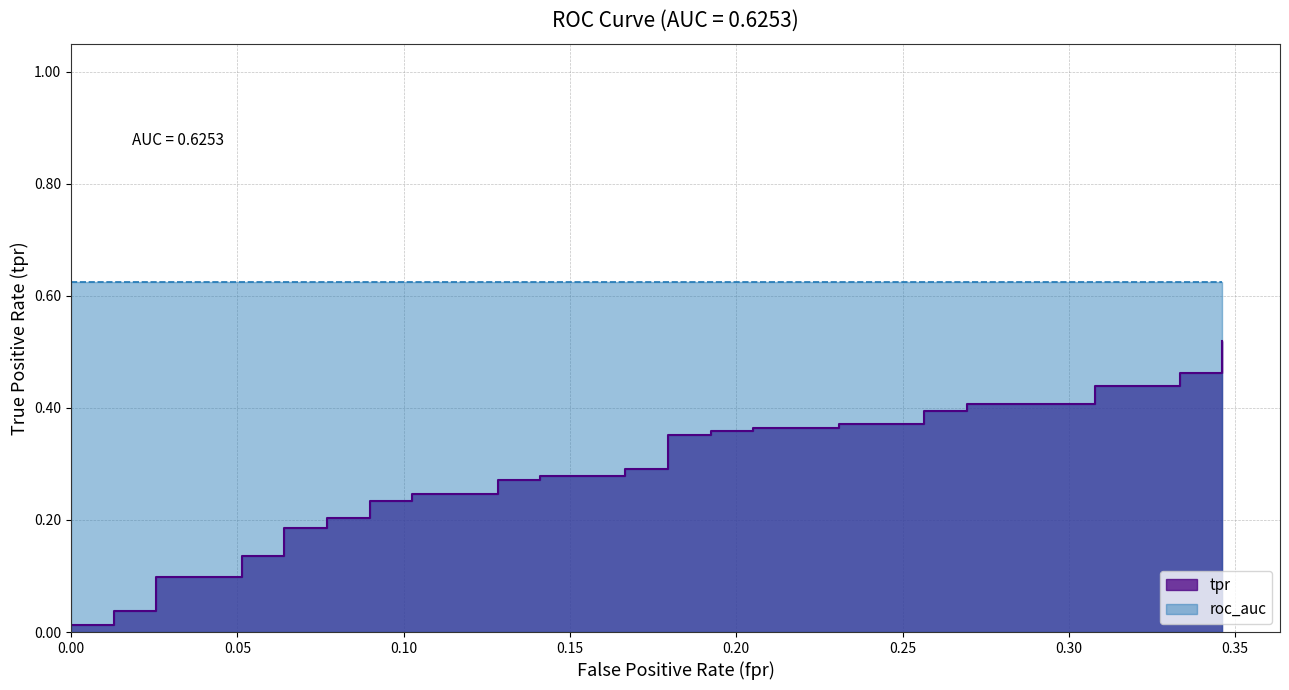

Reading left to right, list all the values displayed in this chart.

0.0	0.0	0.0	0.0	0.0	0.1	0.1	0.1	0.1	0.2	0.2	0.2	0.2	0.2	0.2	0.2	0.2	0.3	0.3	0.3	0.3	0.3	0.3	0.4	0.4	0.4	0.4	0.4	0.4	0.4	0.4	0.4	0.4	0.4	0.4	0.4	0.4	0.5	0.5	0.5